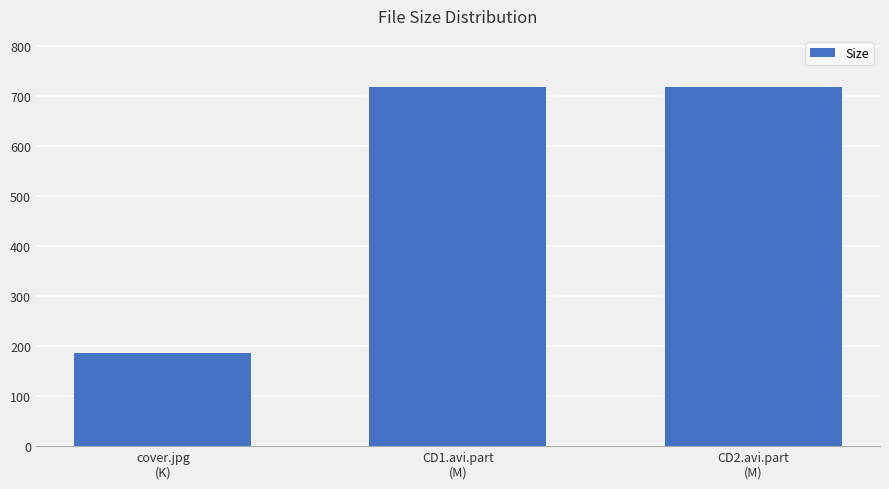

The chart shows a value of 1217.5 at CD2.avi.part
(M). True or false?

False